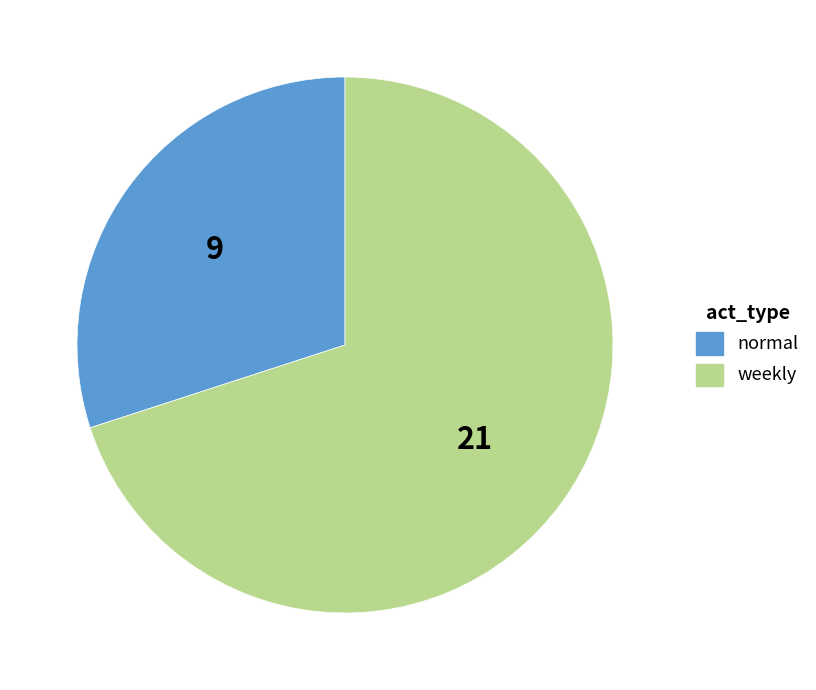

Which slice is the smallest?

normal